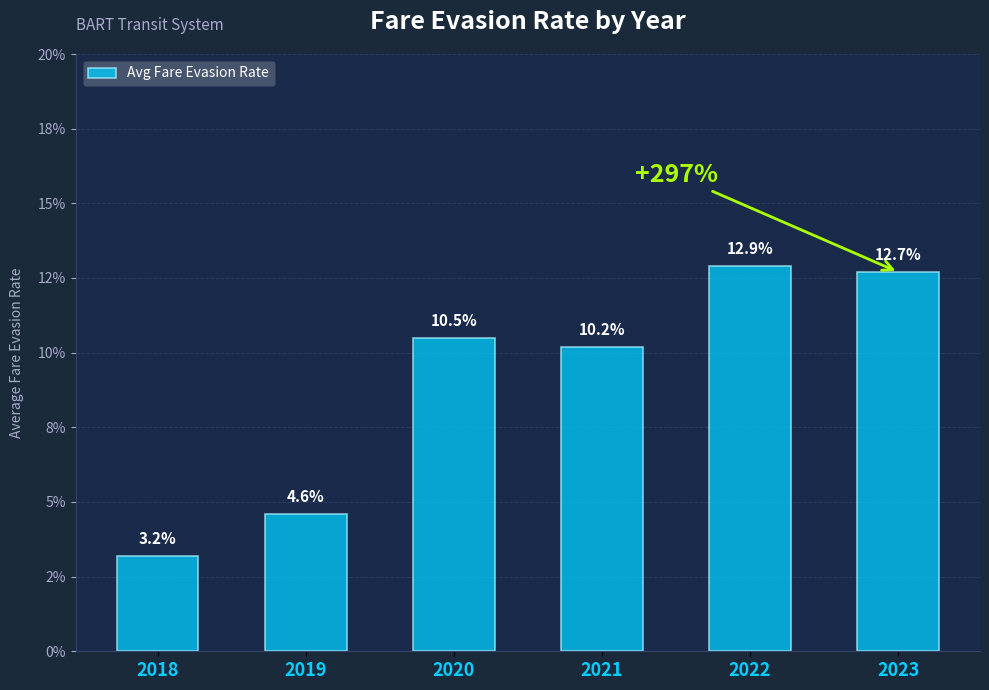

List the labels in order of value, smallest first.

2018, 2019, 2021, 2020, 2023, 2022